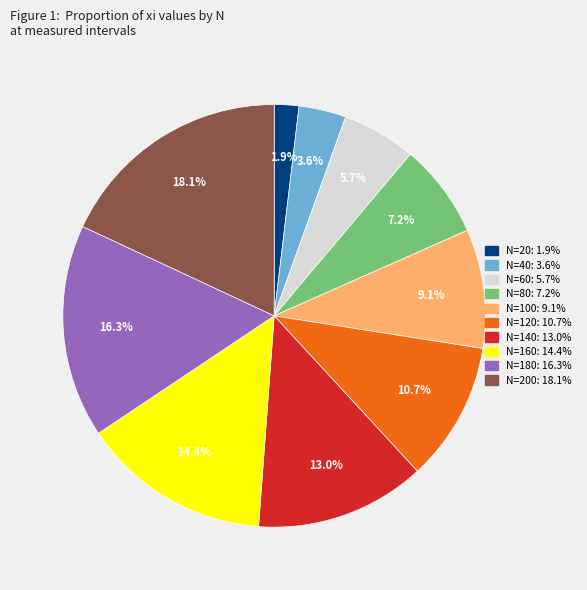

Is there any slice that represents more than half of the pie?

No